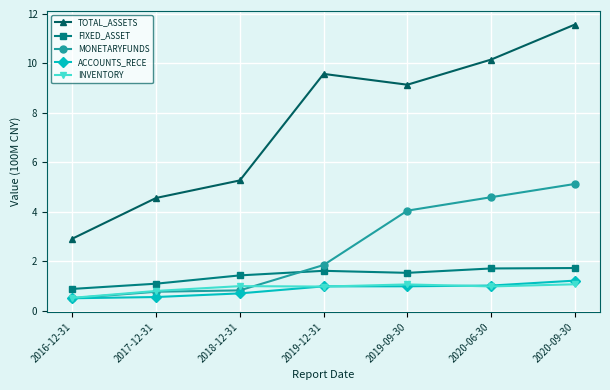

What is the difference between the highest and lowest values at 2016-12-31?

2.4